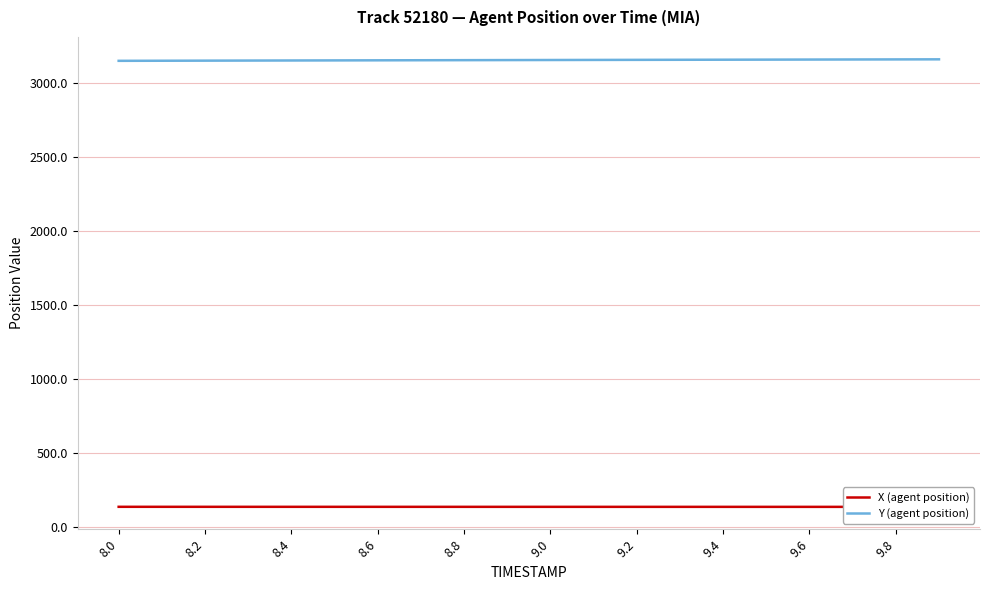

At which category is the sum across all series the highest?

19